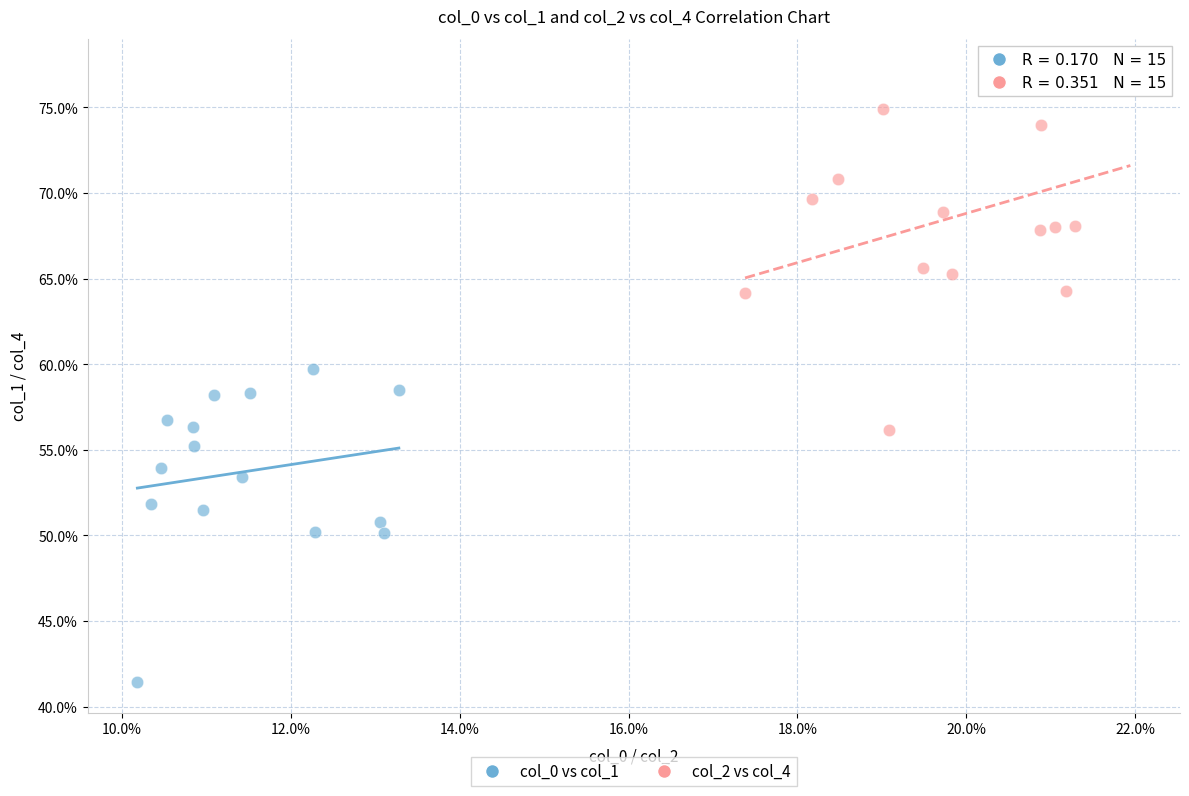

What are all the series names shown in the legend?

col_0 vs col_1, col_2 vs col_4